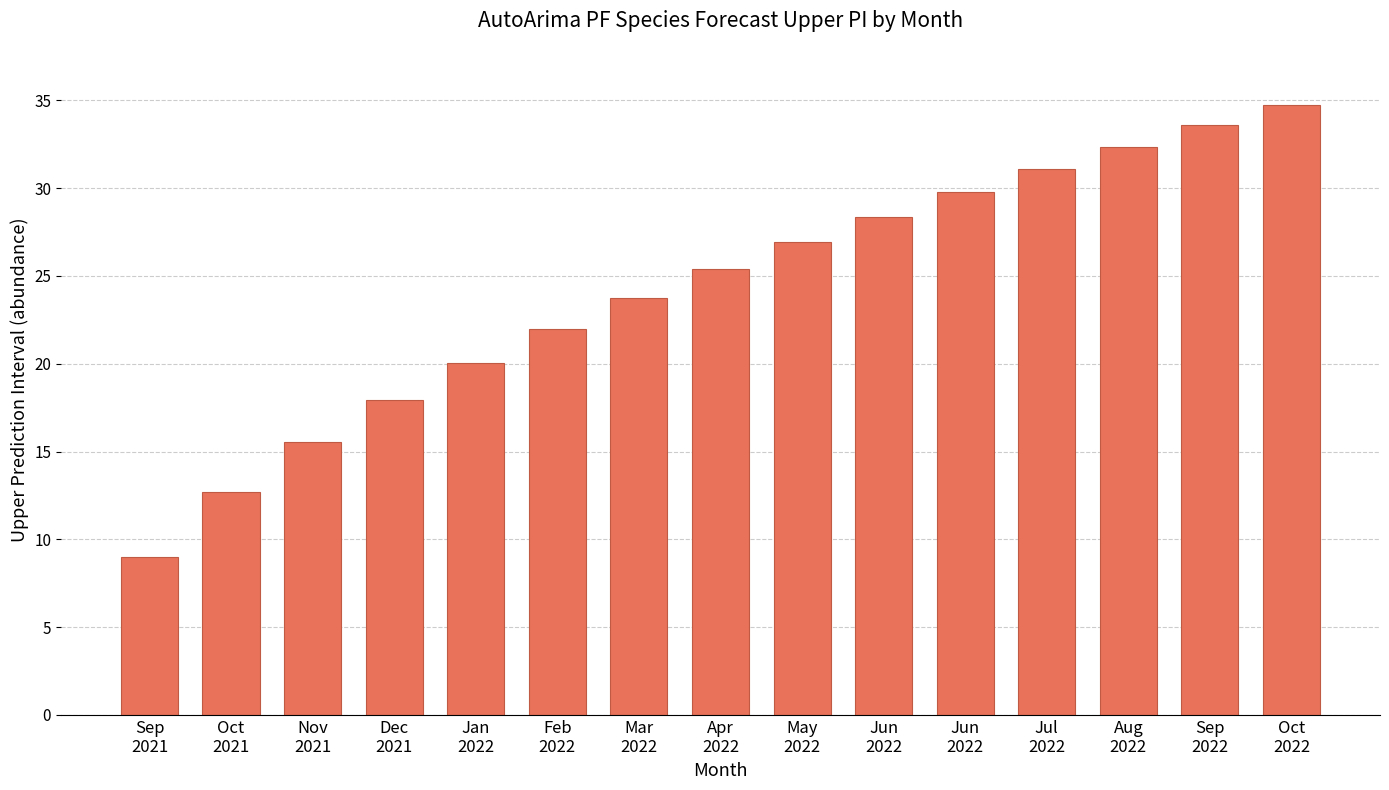

What value does the data have at Aug
2022?

32.3